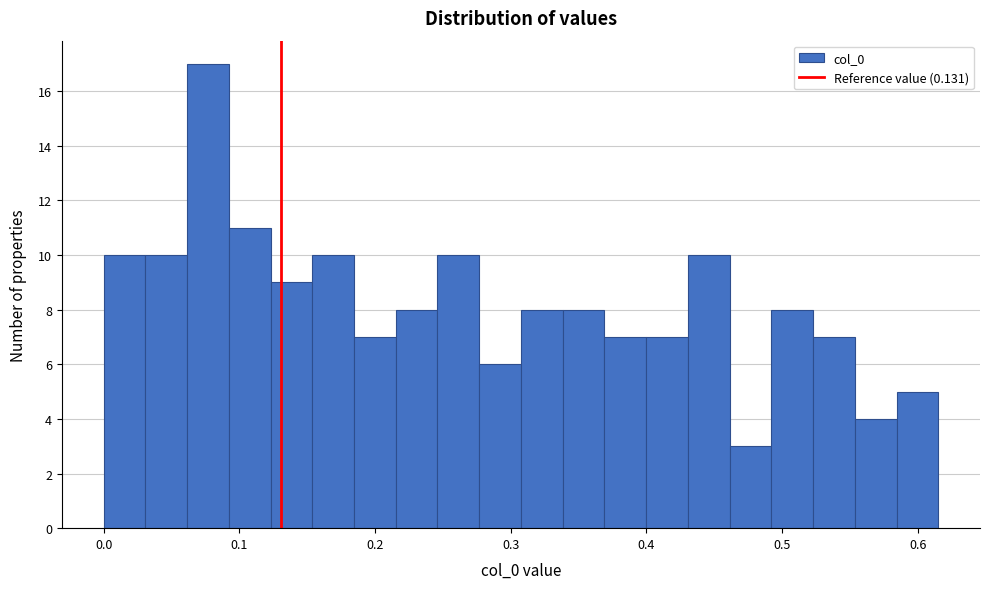

Read against the x-axis, roughly where is the centre of the tallest bar?

0.08